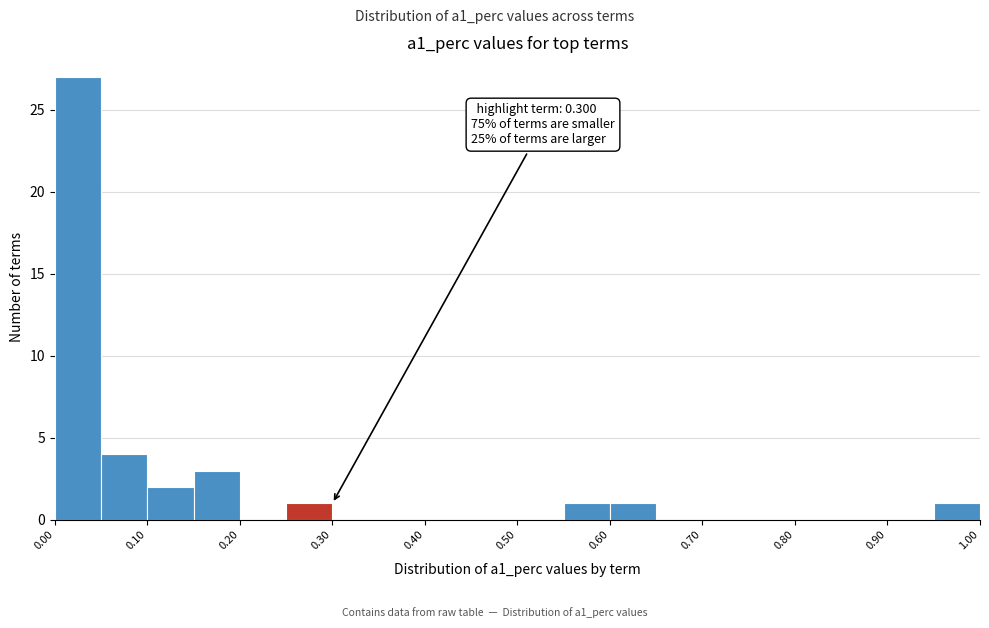

Which range on the x-axis has the tallest bar?

0.00 to 0.05